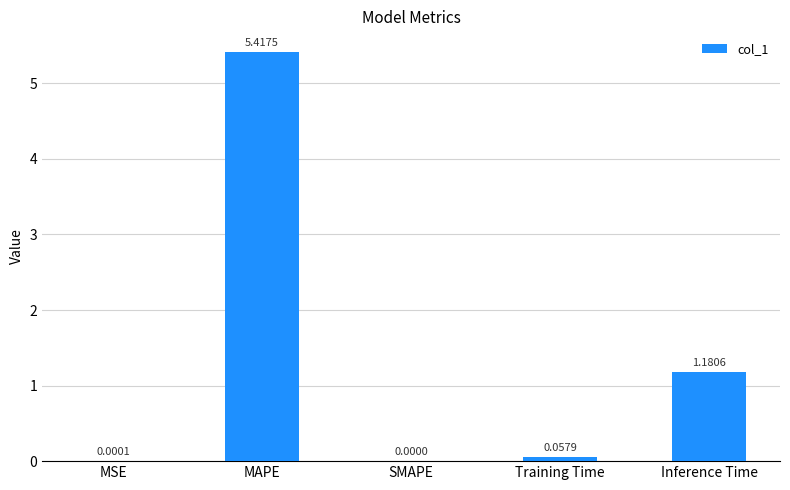

What is the sum of all values?

6.7